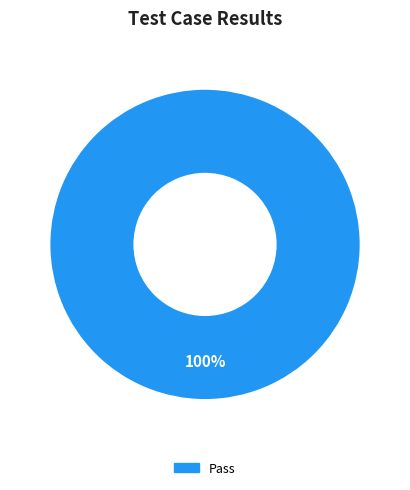

How many segments does this pie chart have?

1